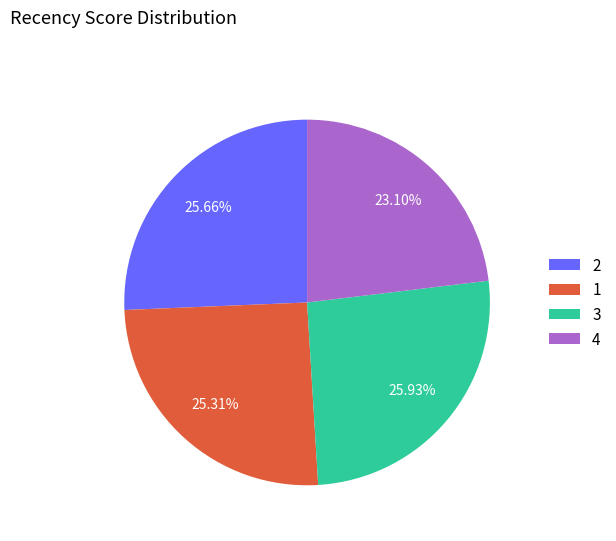

To the nearest percent, what portion does 2 represent?

26%